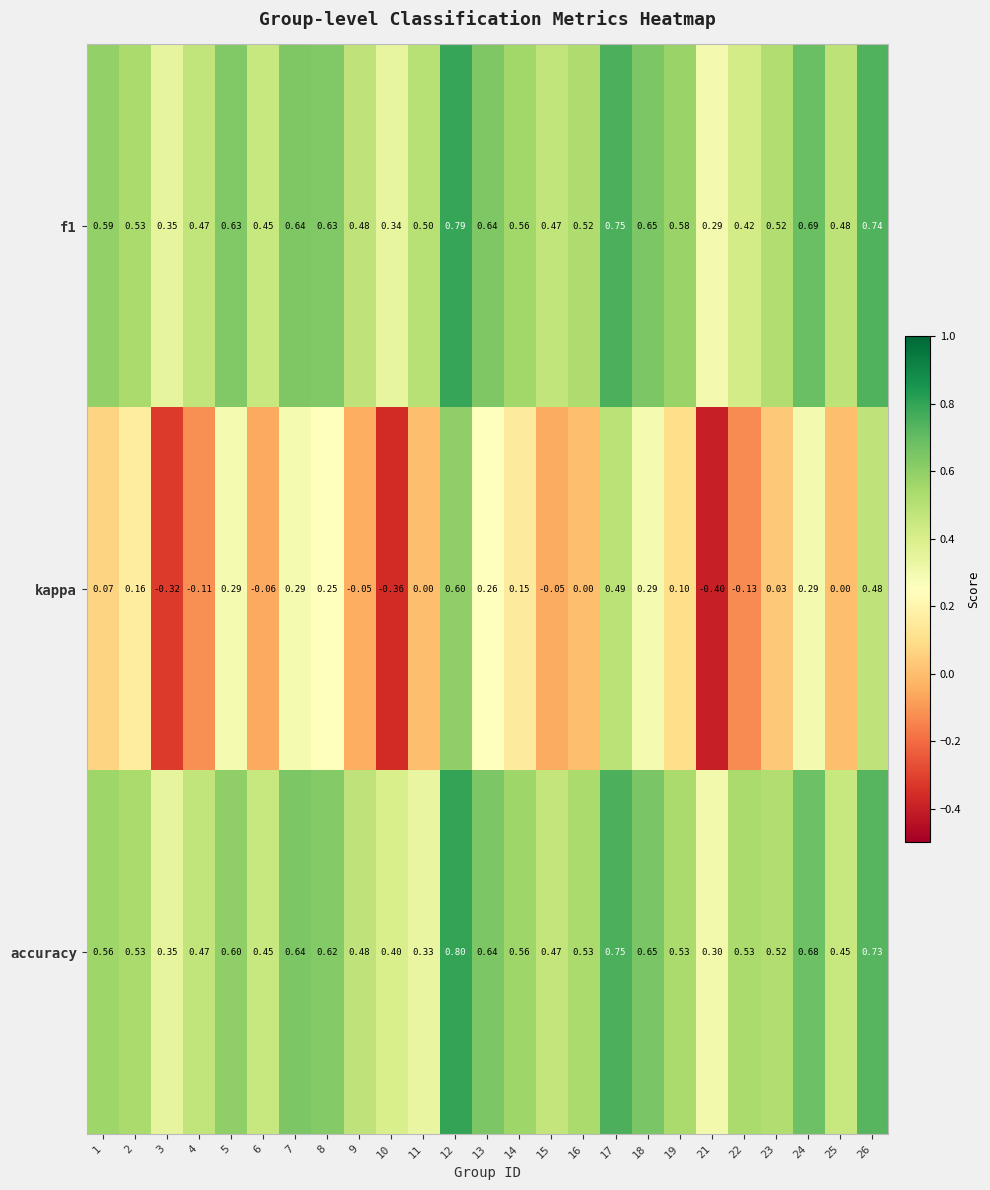

Which series has the largest range (max minus min)?

kappa